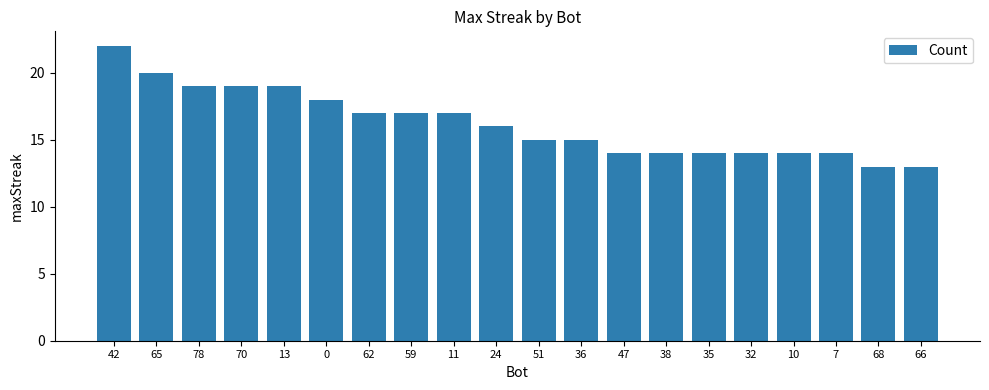

What position from the right is 24?

11